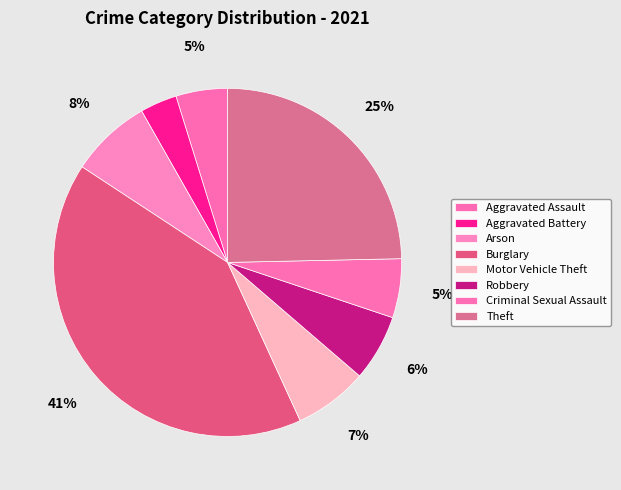

To the nearest percent, what portion does Burglary represent?

41%